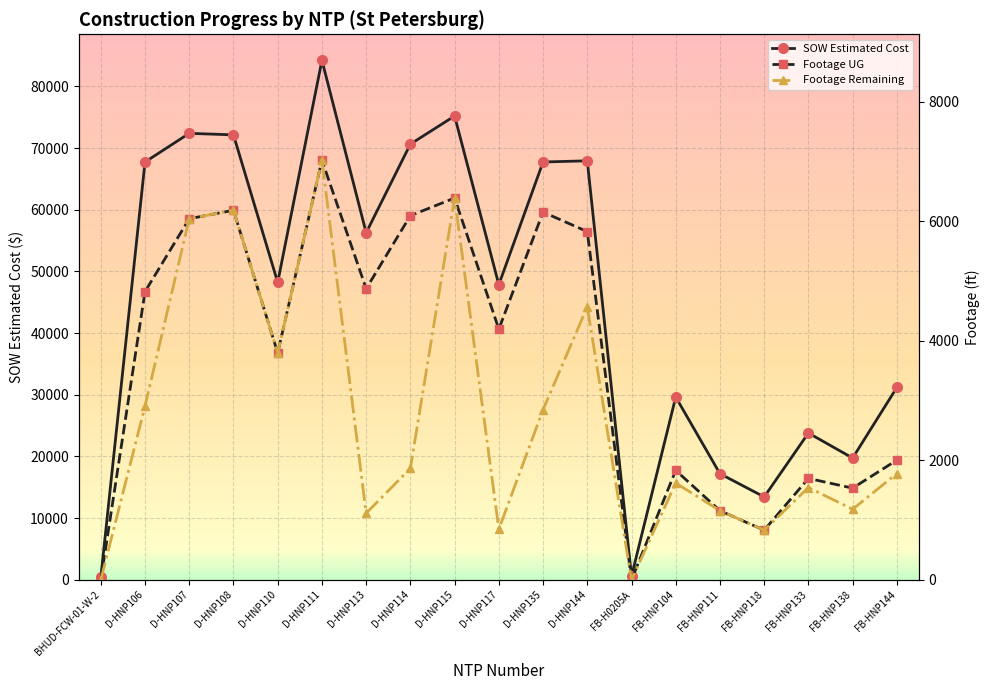

What is the total value across all series at D-HNP107?

84464.5